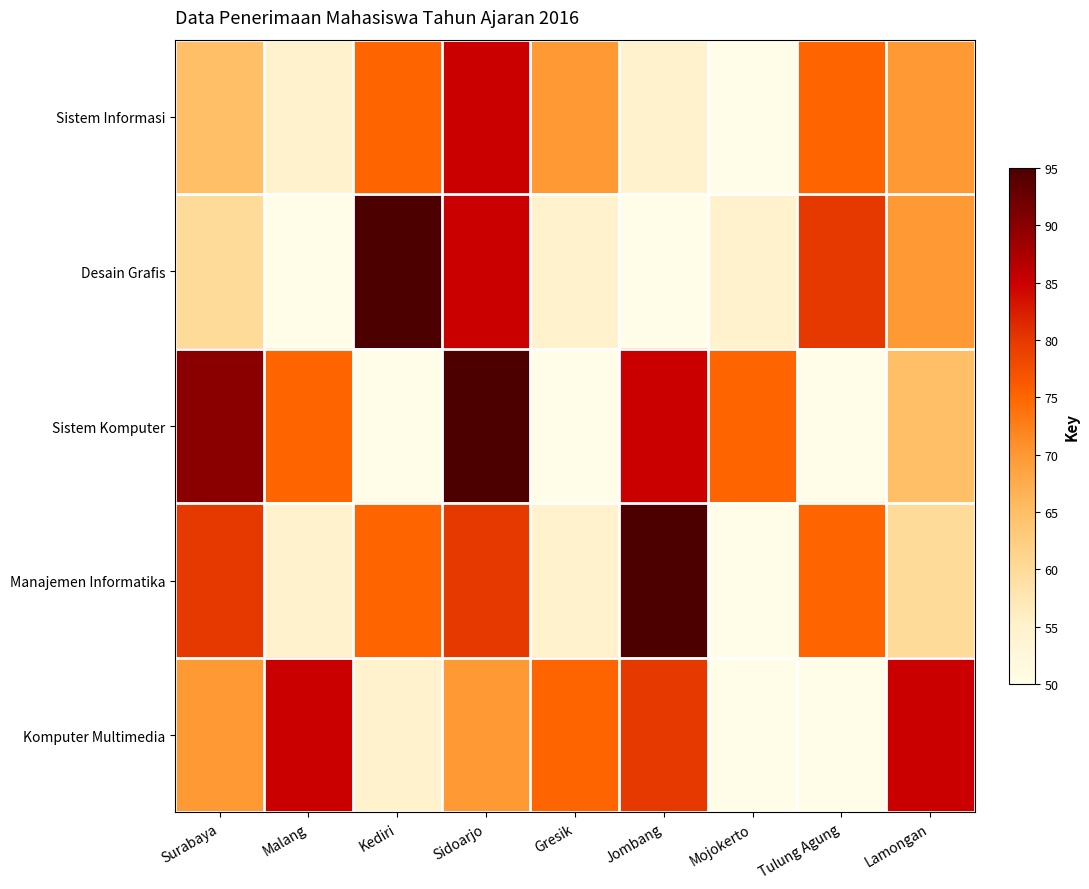

Reading right to left, list all the values displayed in this chart.

Sistem Informasi: Lamongan=70	Tulung Agung=75	Mojokerto=50	Jombang=55	Gresik=70	Sidoarjo=85	Kediri=75	Malang=55	Surabaya=65
Desain Grafis: Lamongan=70	Tulung Agung=80	Mojokerto=55	Jombang=50	Gresik=55	Sidoarjo=85	Kediri=95	Malang=50	Surabaya=60
Sistem Komputer: Lamongan=65	Tulung Agung=50	Mojokerto=75	Jombang=85	Gresik=50	Sidoarjo=95	Kediri=50	Malang=75	Surabaya=90
Manajemen Informatika: Lamongan=60	Tulung Agung=75	Mojokerto=50	Jombang=95	Gresik=55	Sidoarjo=80	Kediri=75	Malang=55	Surabaya=80
Komputer Multimedia: Lamongan=85	Tulung Agung=50	Mojokerto=50	Jombang=80	Gresik=75	Sidoarjo=70	Kediri=55	Malang=85	Surabaya=70